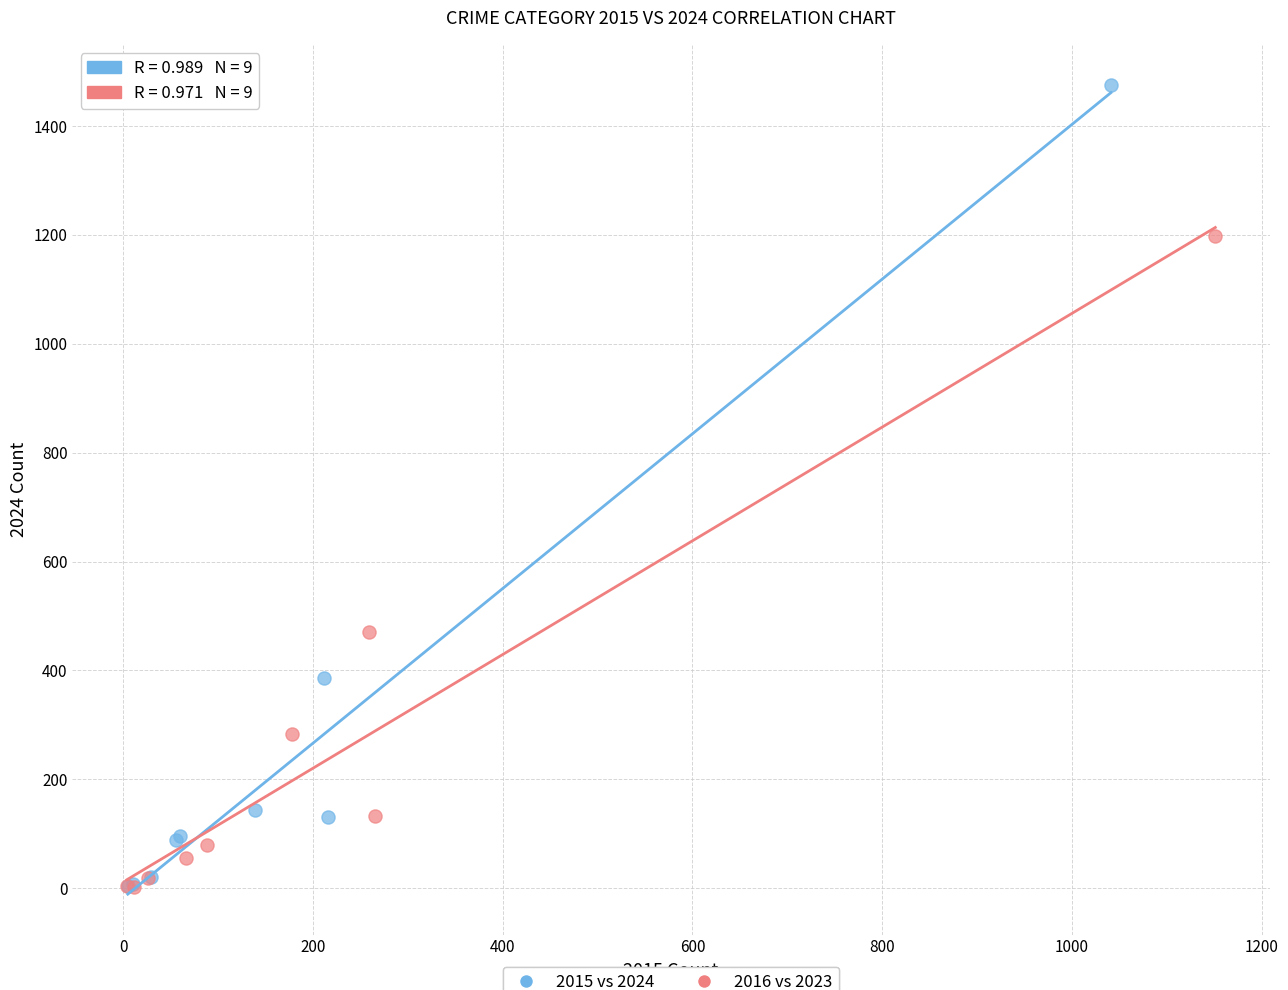

Which series contains the highest Y value?

2015 vs 2024